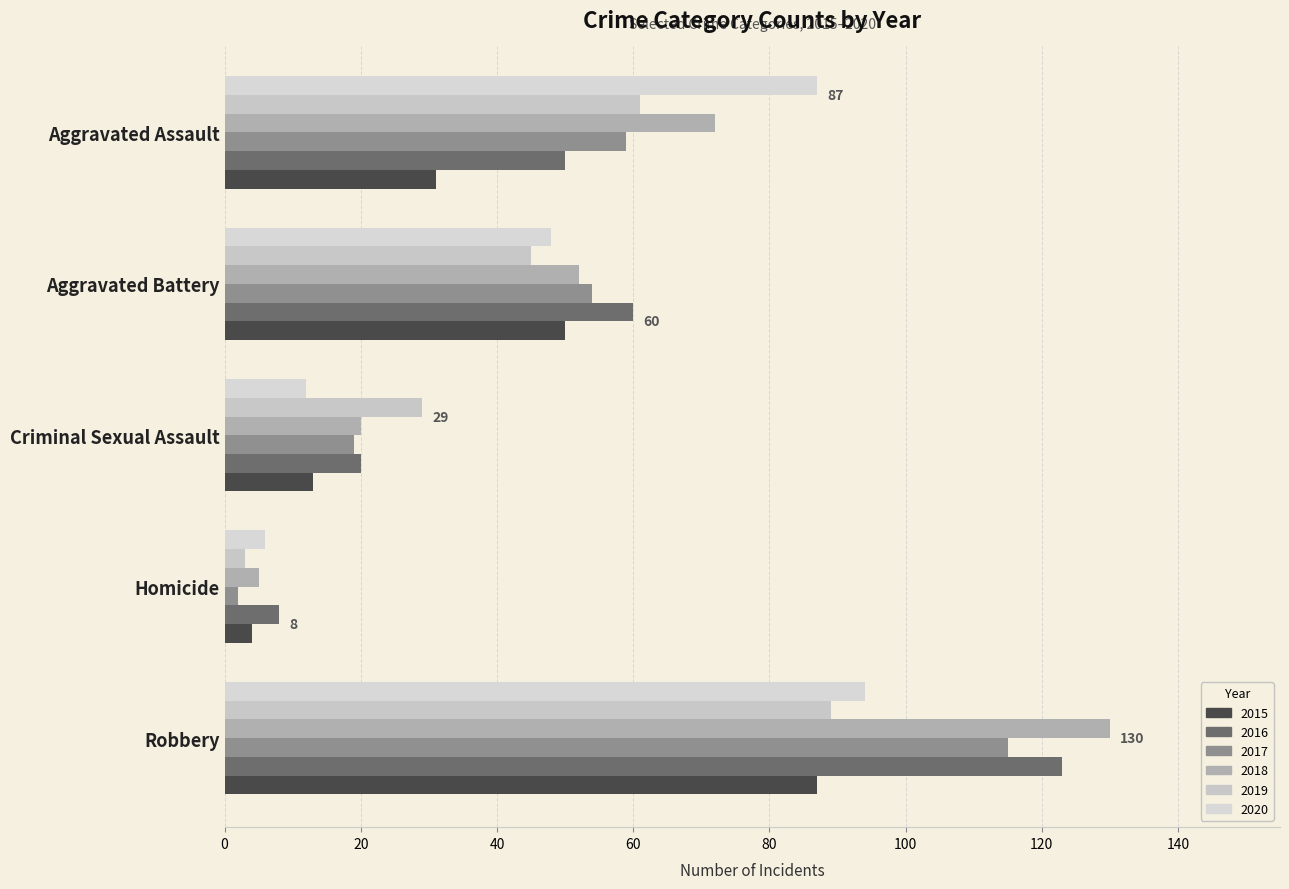

What position from the right is Homicide?

2